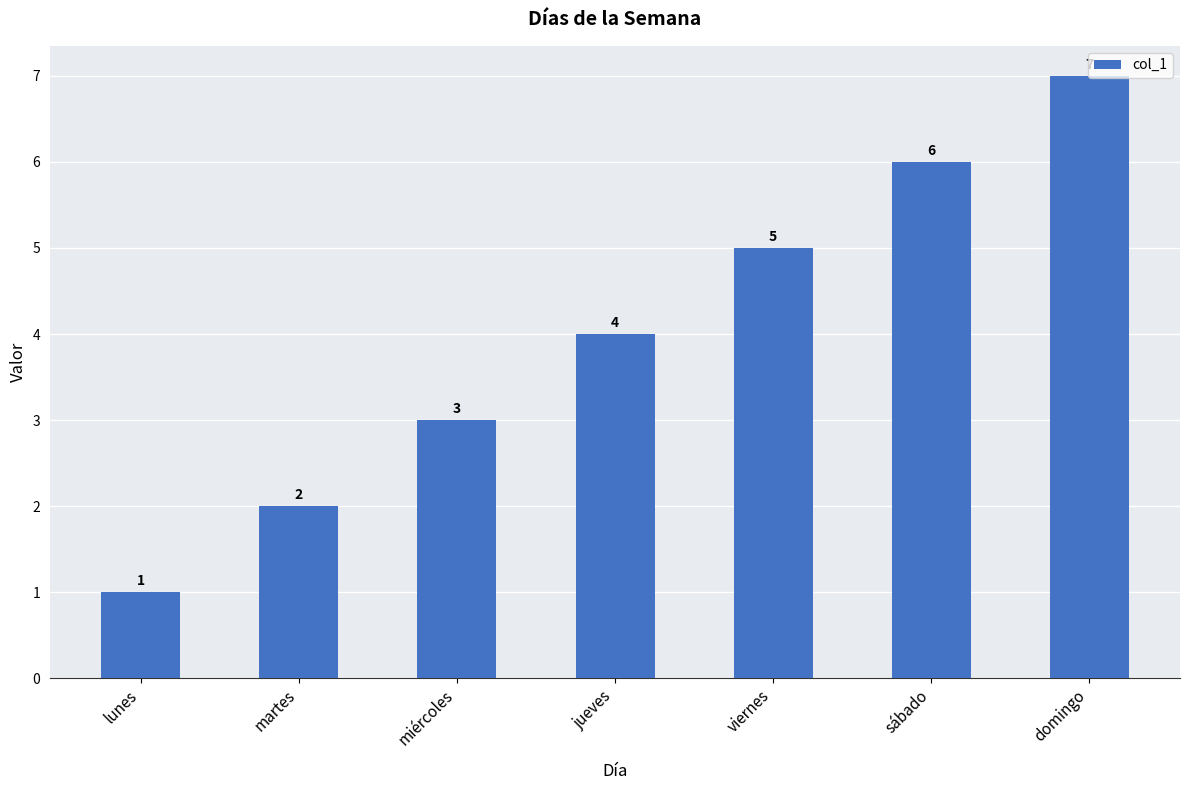

How many data points are less than 4?

3